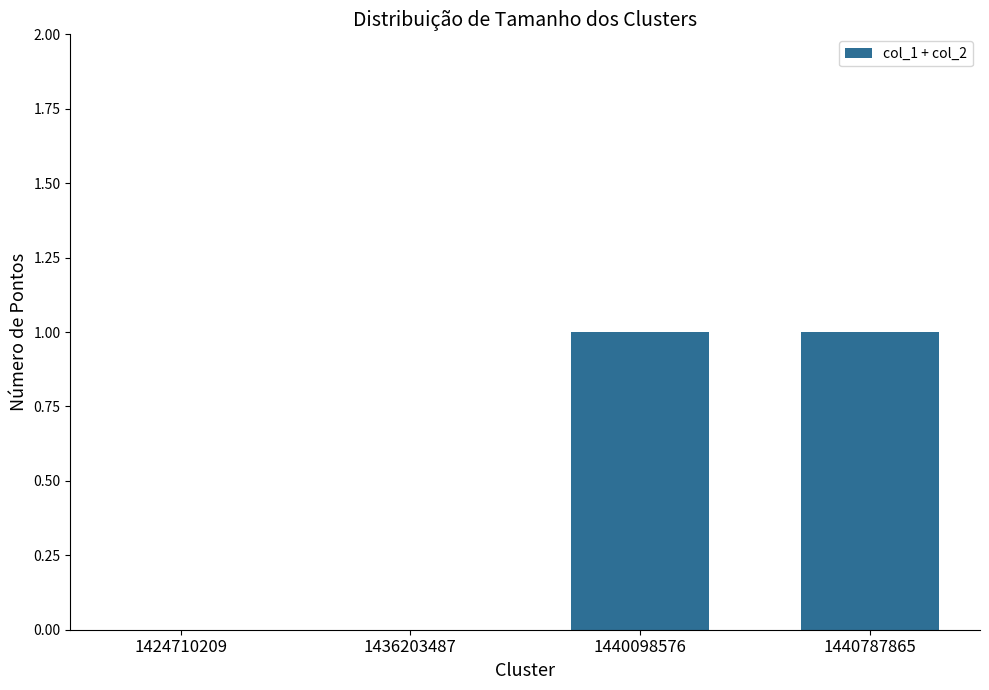

True or false: the data shows 1 at 1440098576.

True